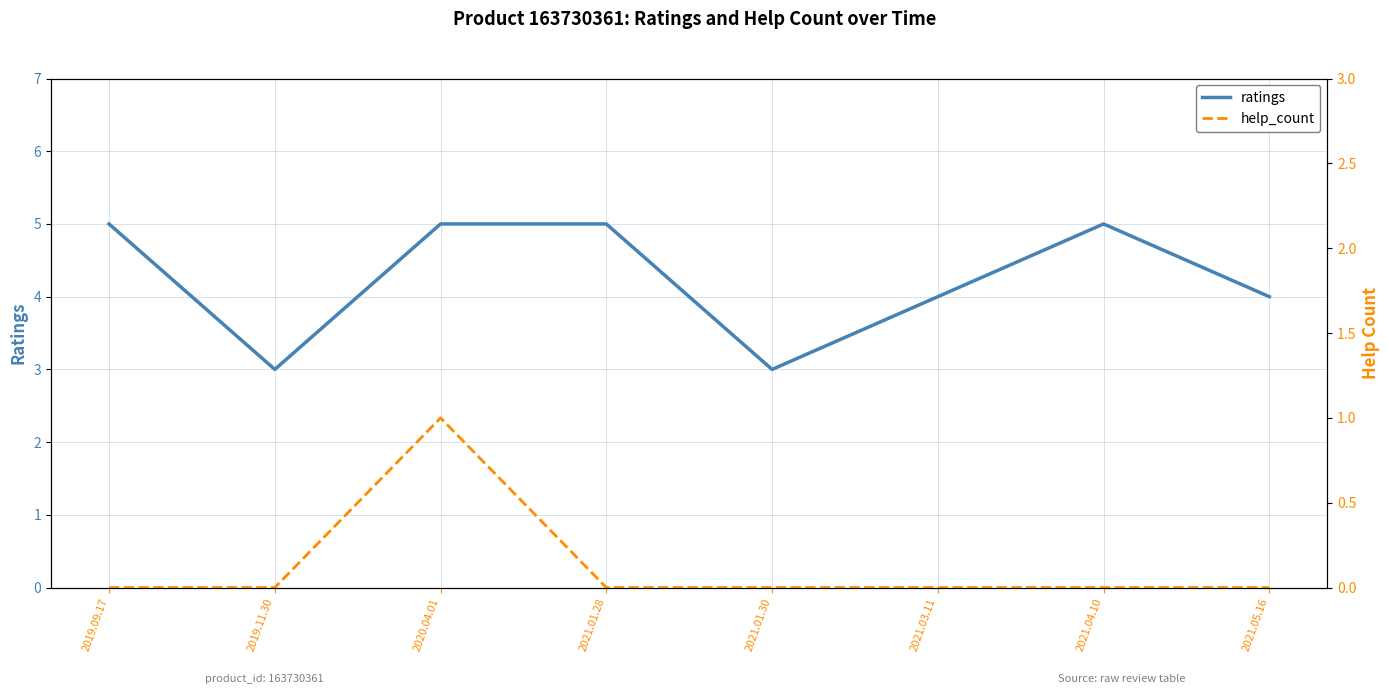

What are all the series names shown in the legend?

ratings, help_count